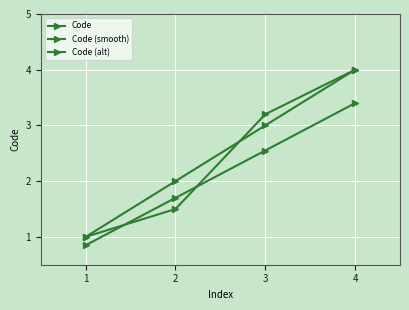

Is this an area chart (filled region under the line)?

No